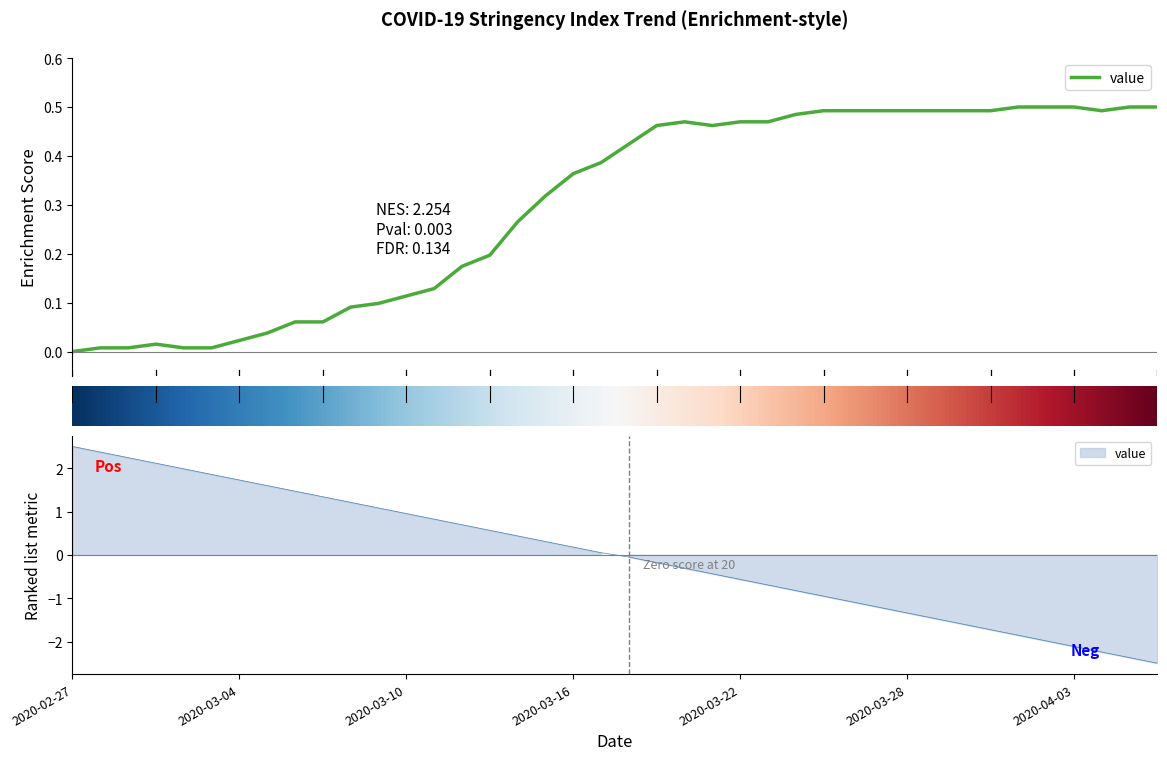

What is the average value?

0.3